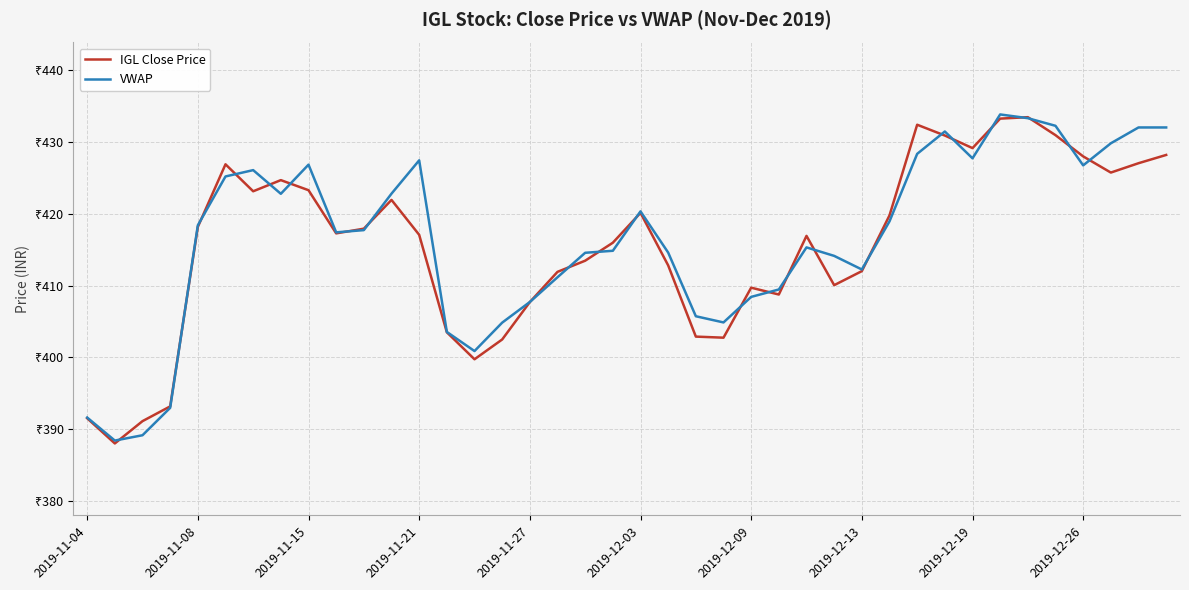

What are all the series names shown in the legend?

IGL Close Price, VWAP